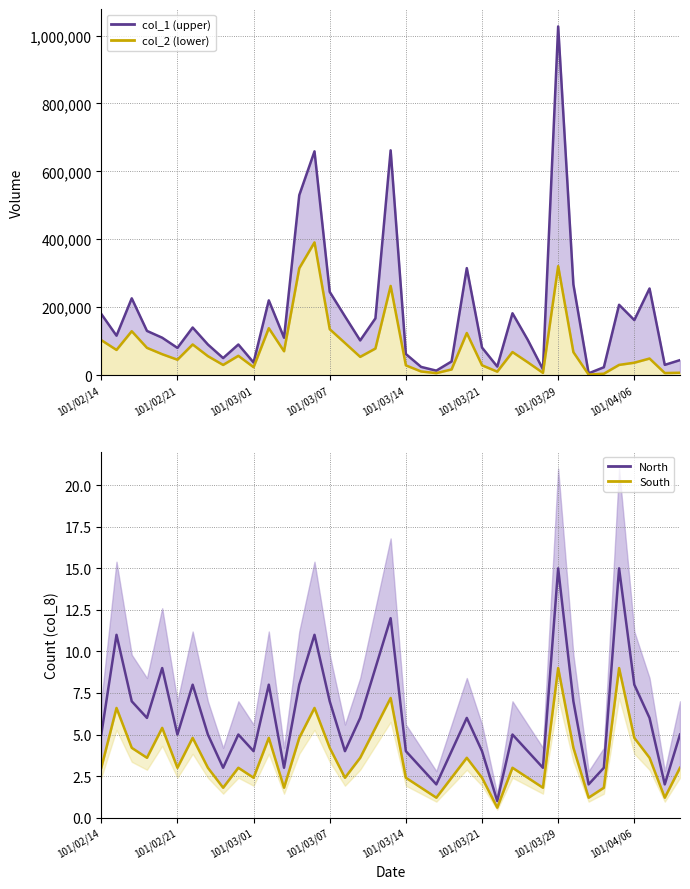

List the labels in order of col_1 value, smallest first.

32, 22, 29, 33, 21, 26, 37, 10, 23, 38, 8, 20, 101/03/21, 25, 101/04/06, 9, 17, 28, 101/03/14, 12, 101/02/21, 101/03/07, 101/03/29, 35, 18, 16, 101/02/14, 27, 34, 11, 101/03/01, 15, 36, 31, 24, 13, 14, 19, 30